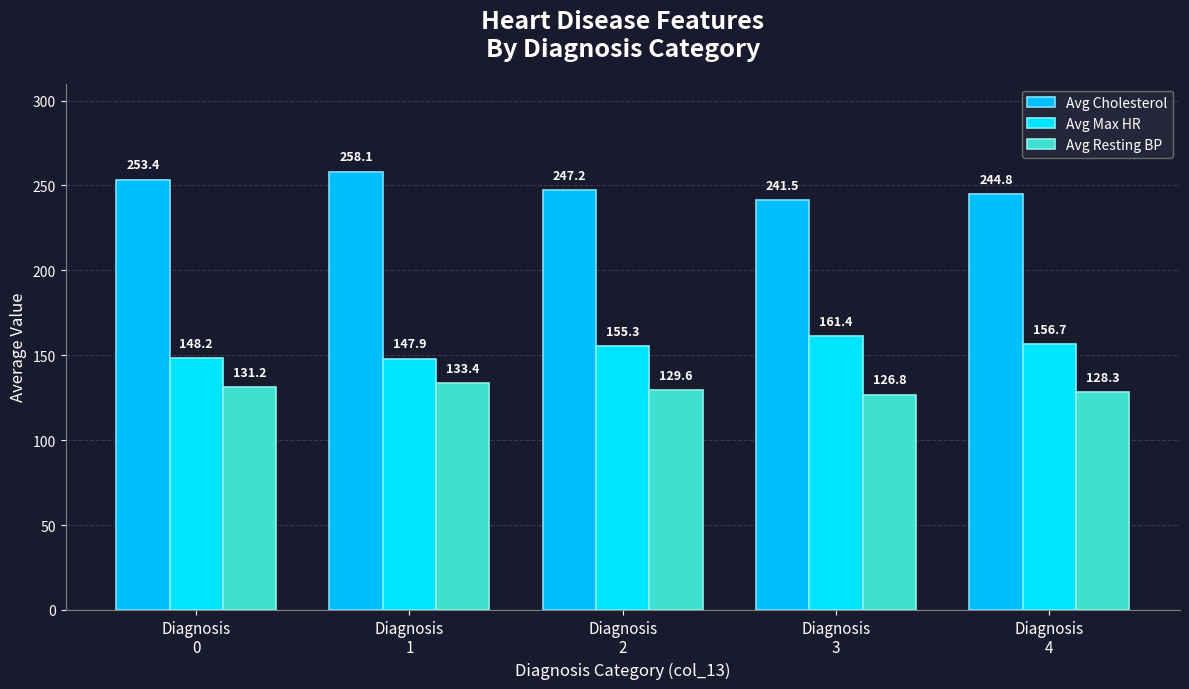

Which label corresponds to the largest value in the chart?

Diagnosis
1